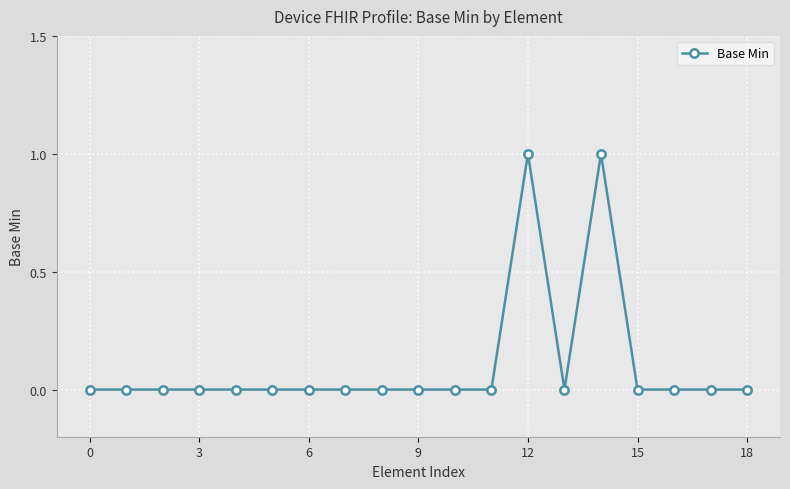

What is the value of the 13th point from the left?

1